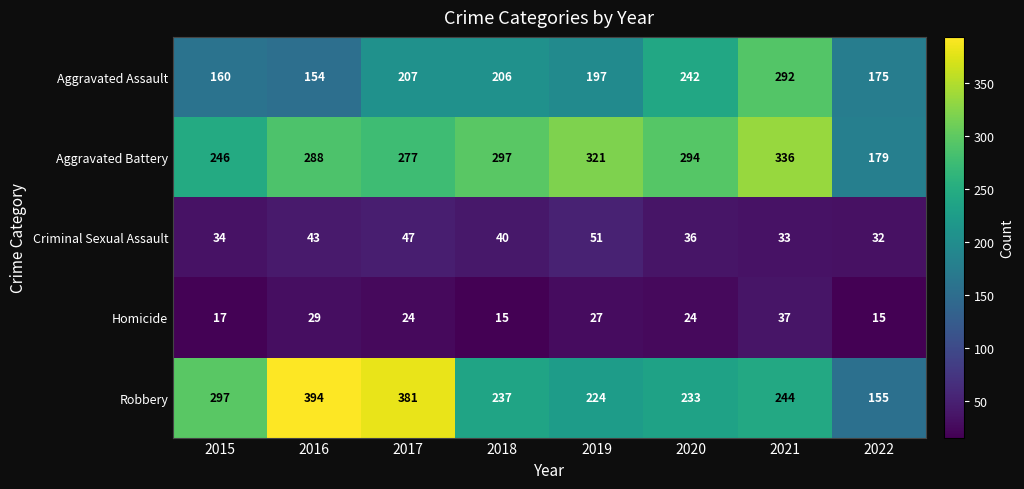

List the series in order of their peak value, highest first.

Robbery, Aggravated Battery, Aggravated Assault, Criminal Sexual Assault, Homicide